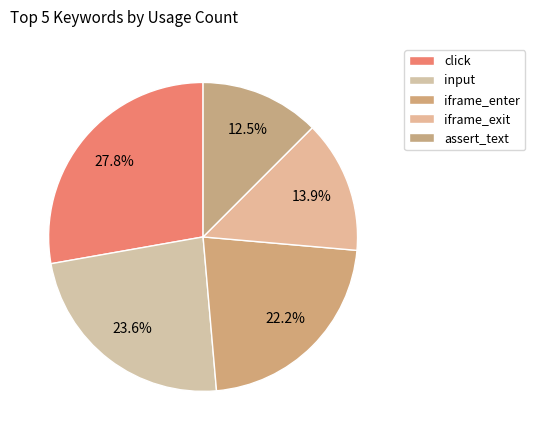

True or false: assert_text accounts for 1% of the total.

False